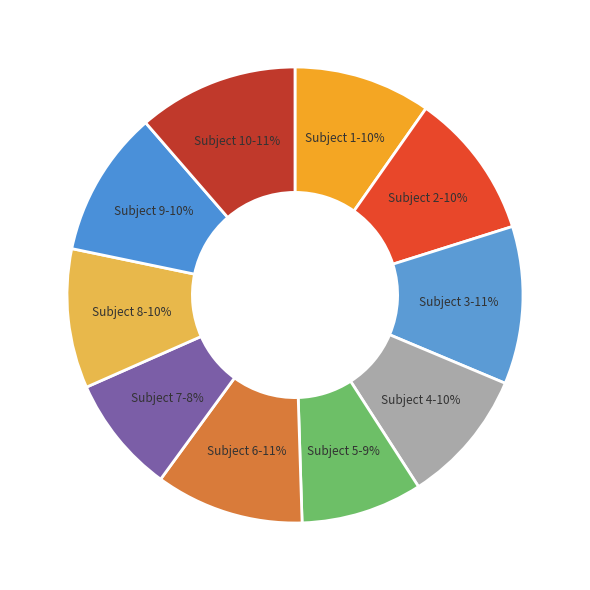

How many slices are in this pie chart?

10